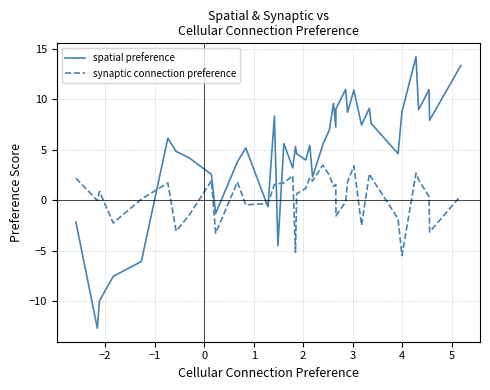

What is the greatest value displayed?

14.2